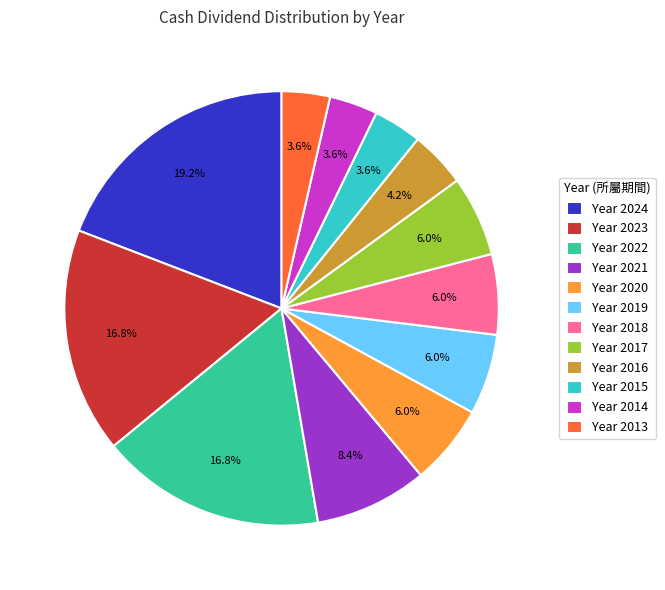

Is the sum of Year 2024 and Year 2016 greater than half?

No